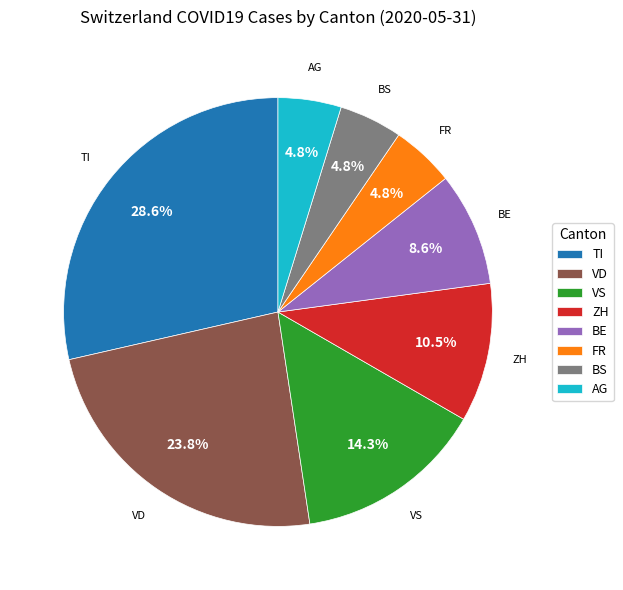

Is there any slice that represents more than half of the pie?

No